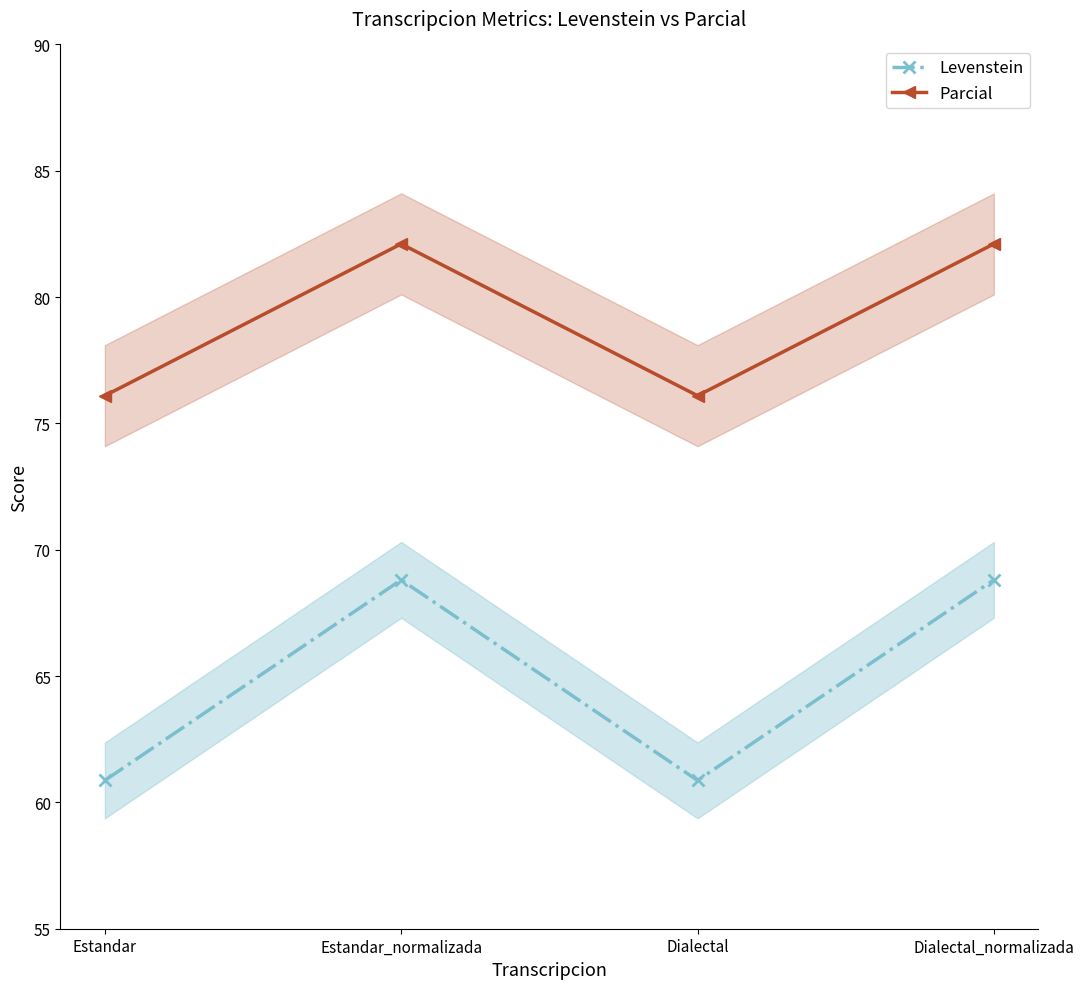

Which has a higher value, Dialectal_normalizada or Estandar_normalizada?

Dialectal_normalizada